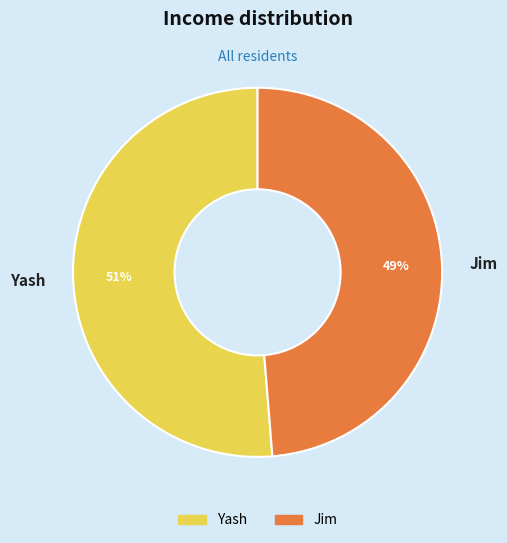

What is the majority slice?

Yash